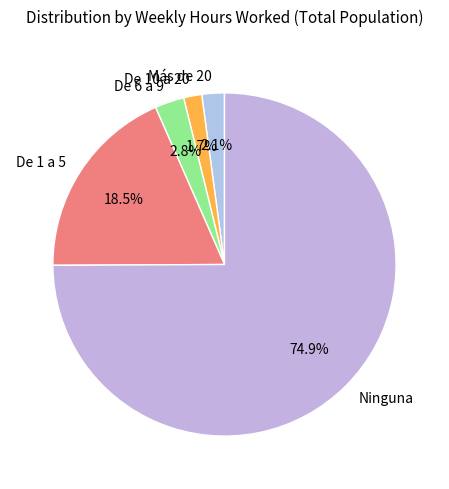

Is the sum of Ninguna and De 6 a 9 greater than half?

Yes